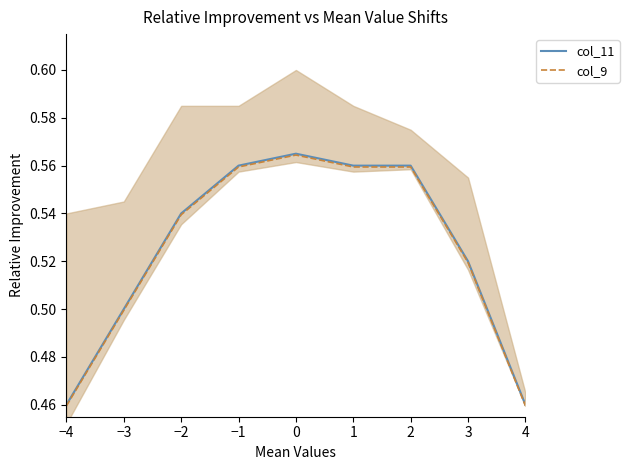

The col_9 series shows 0.5 at −3. True or false?

True